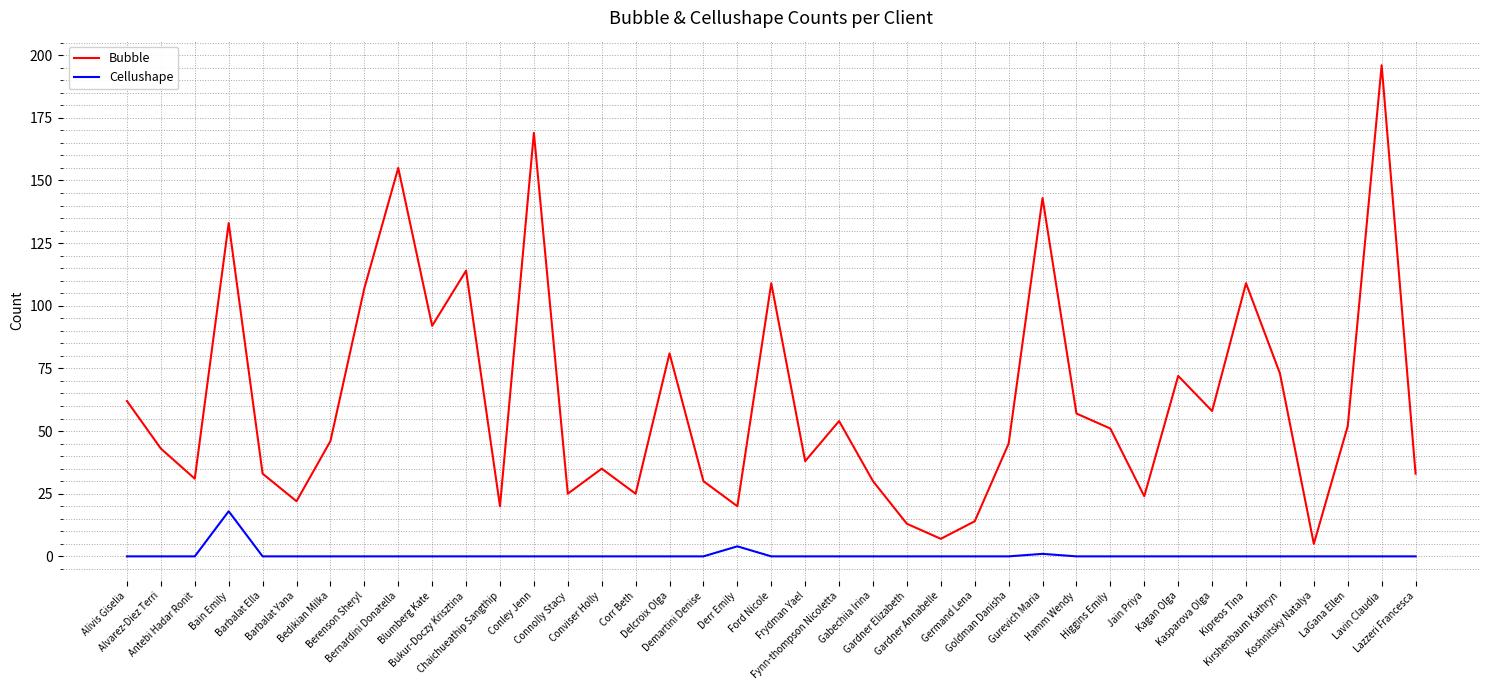

What is the sum of all Cellushape values?

23